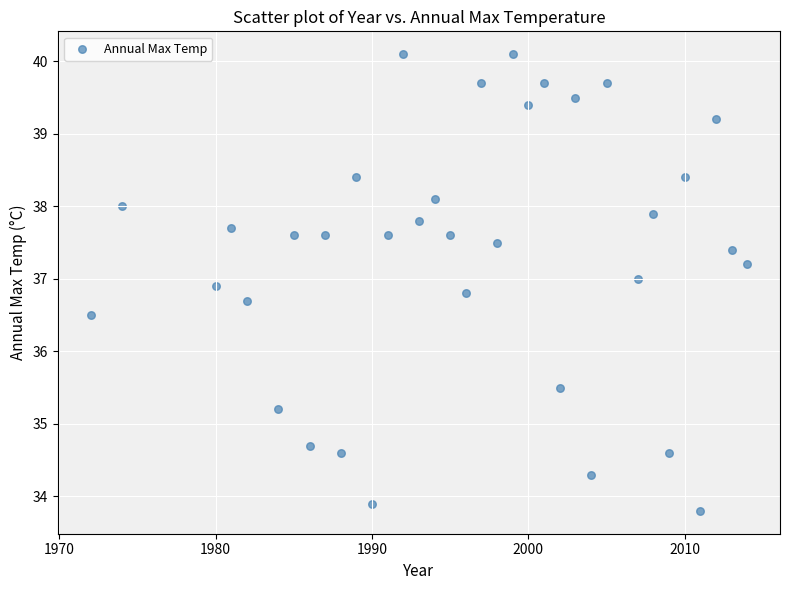

What is the range of X values (max minus min)?

42.0